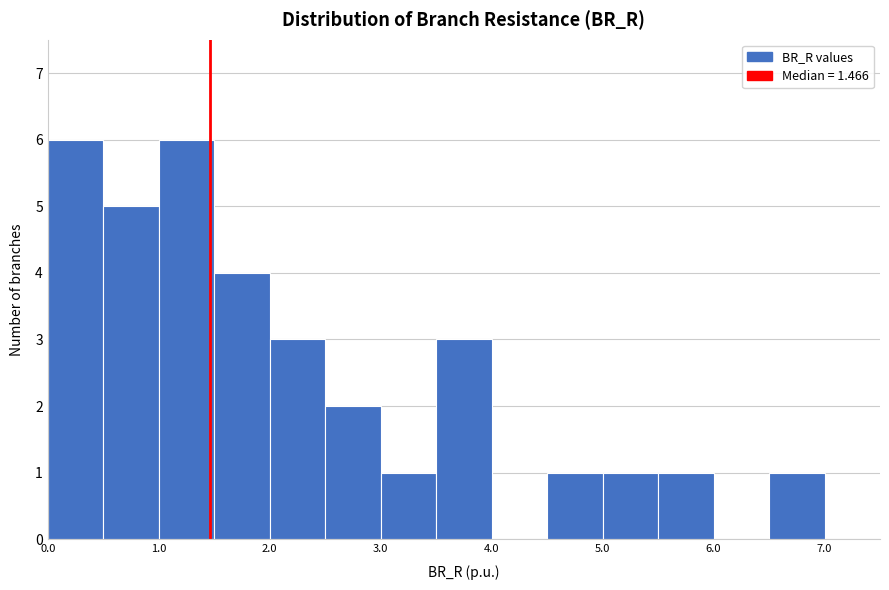

Reading left to right, transcribe this chart: for each bar, give the range it covers on the x-axis and its height. The values are not printed on the chart, so give them approximately, as read against the axis.

0.0 to 0.5: 6
0.5 to 1.0: 5
1.0 to 1.5: 6
1.5 to 2.0: 4
2.0 to 2.5: 3
2.5 to 3.0: 2
3.0 to 3.5: 1
3.5 to 4.0: 3
4.0 to 4.5: 0
4.5 to 5.0: 1
5.0 to 5.5: 1
5.5 to 6.0: 1
6.0 to 6.5: 0
6.5 to 7.0: 1
7.0 to 7.5: 0